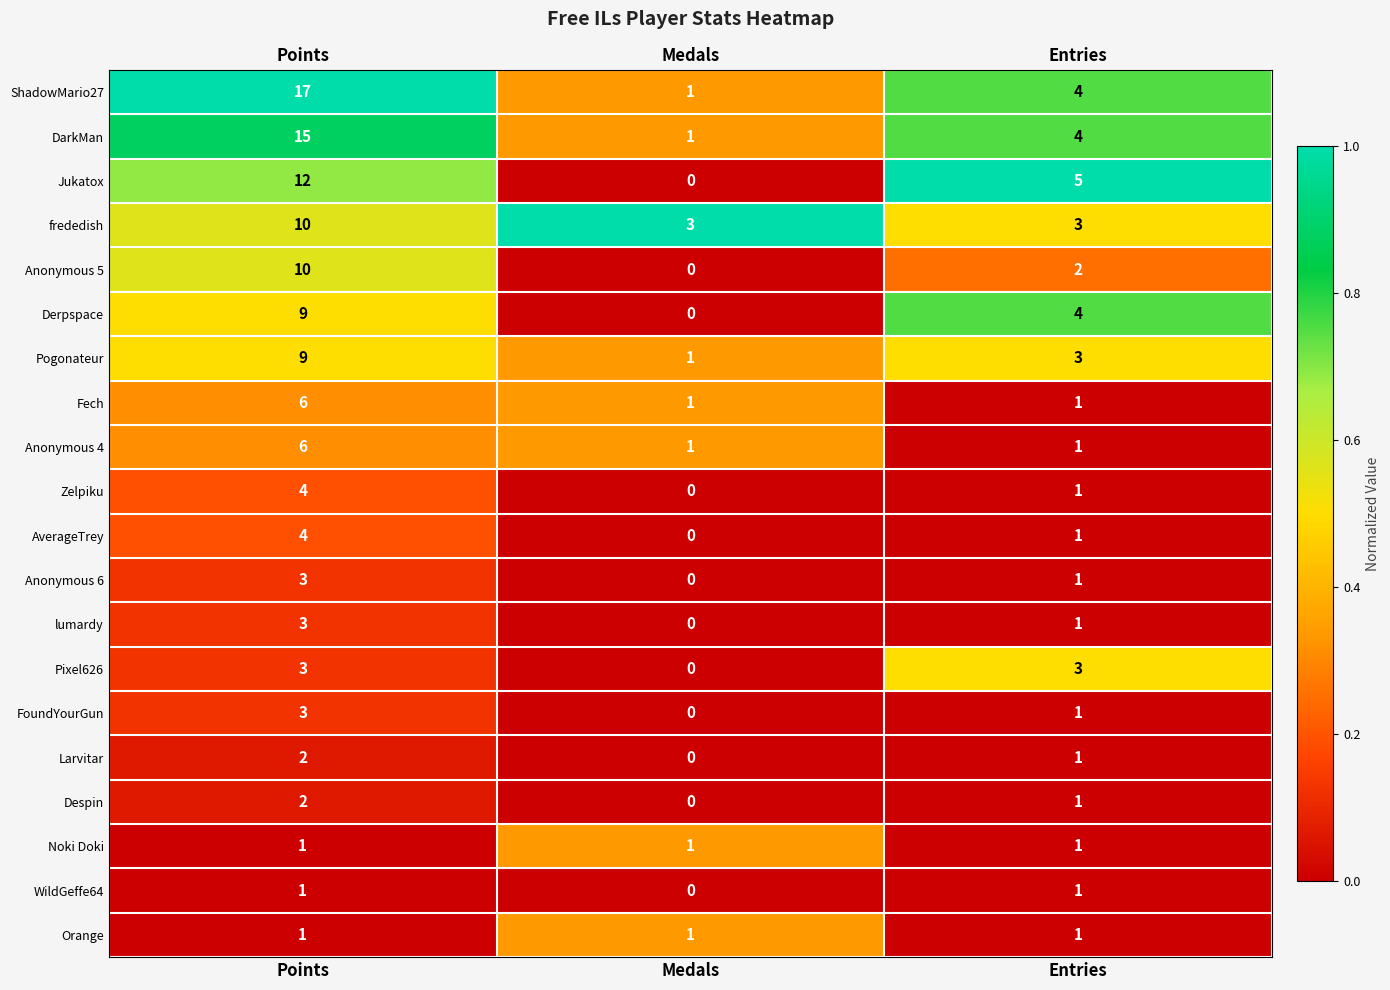

True or false: Fech has a value of 1 at Entries.

True